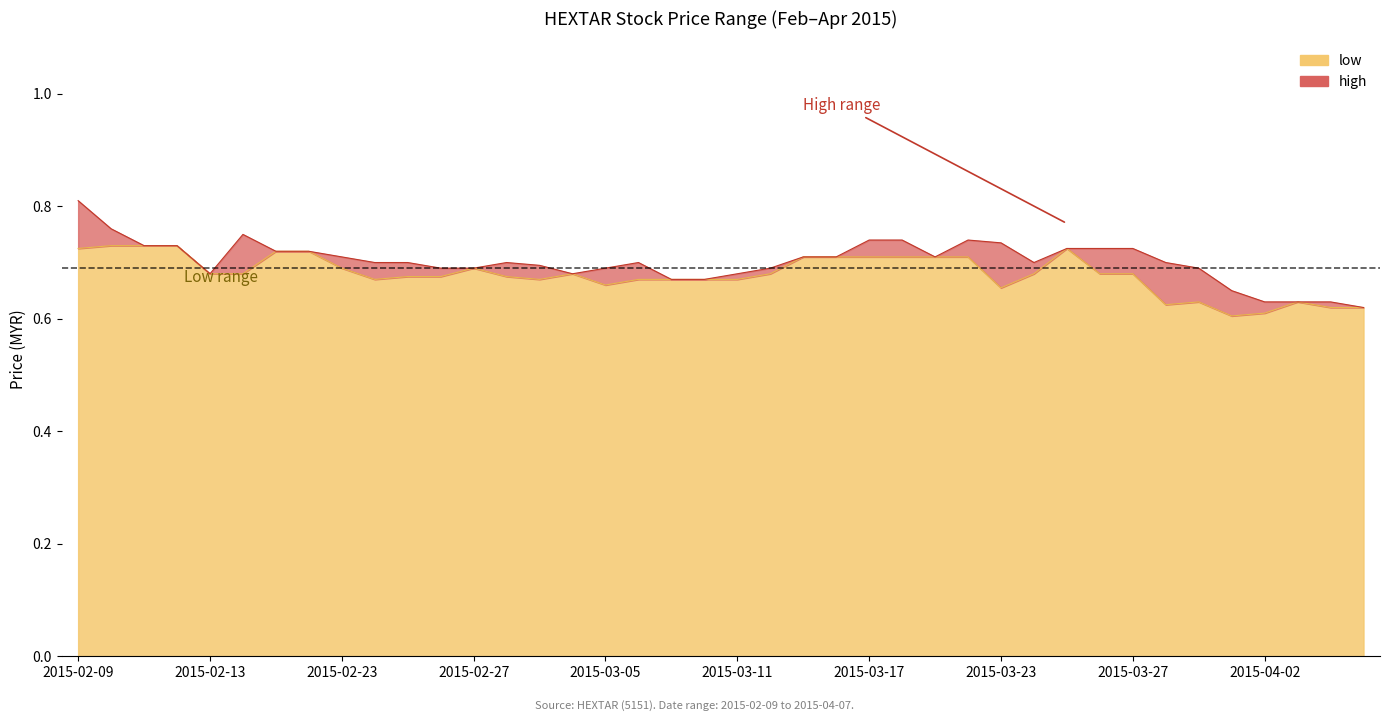

What is the greatest value displayed?

0.8